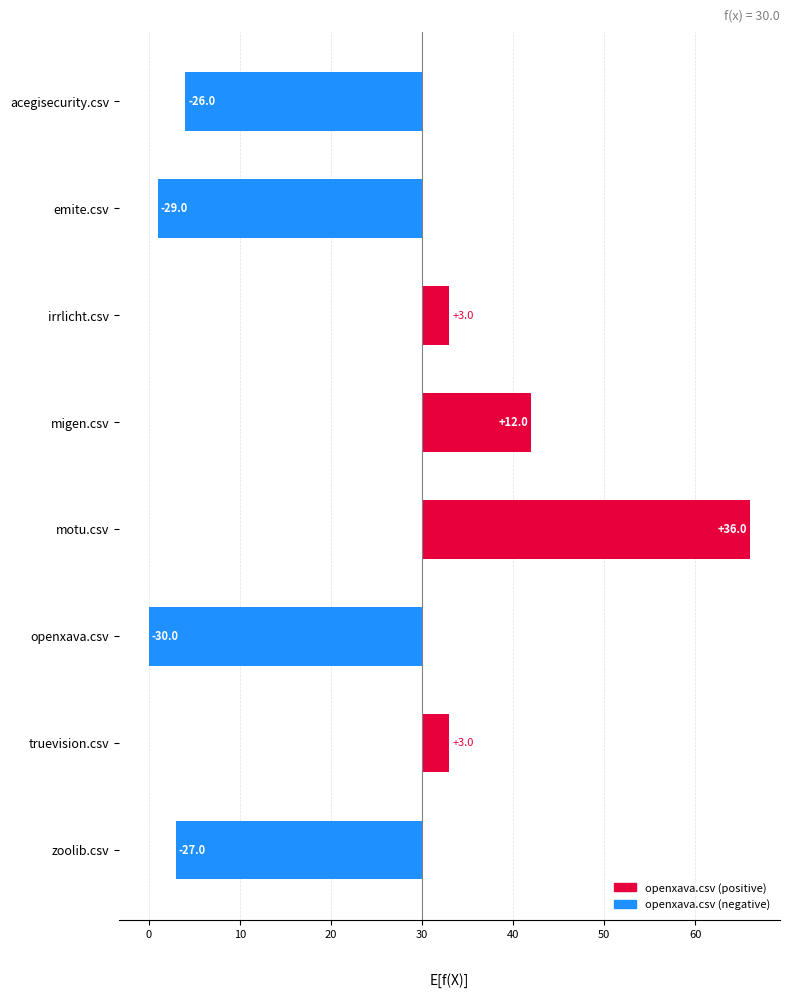

At which category is the sum across all series the highest?

motu.csv